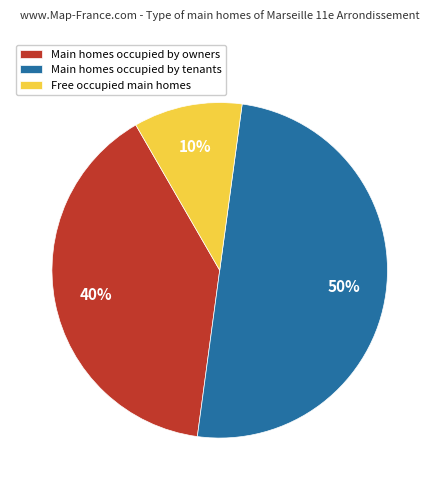

To the nearest percent, what portion does Free occupied main homes represent?

10%